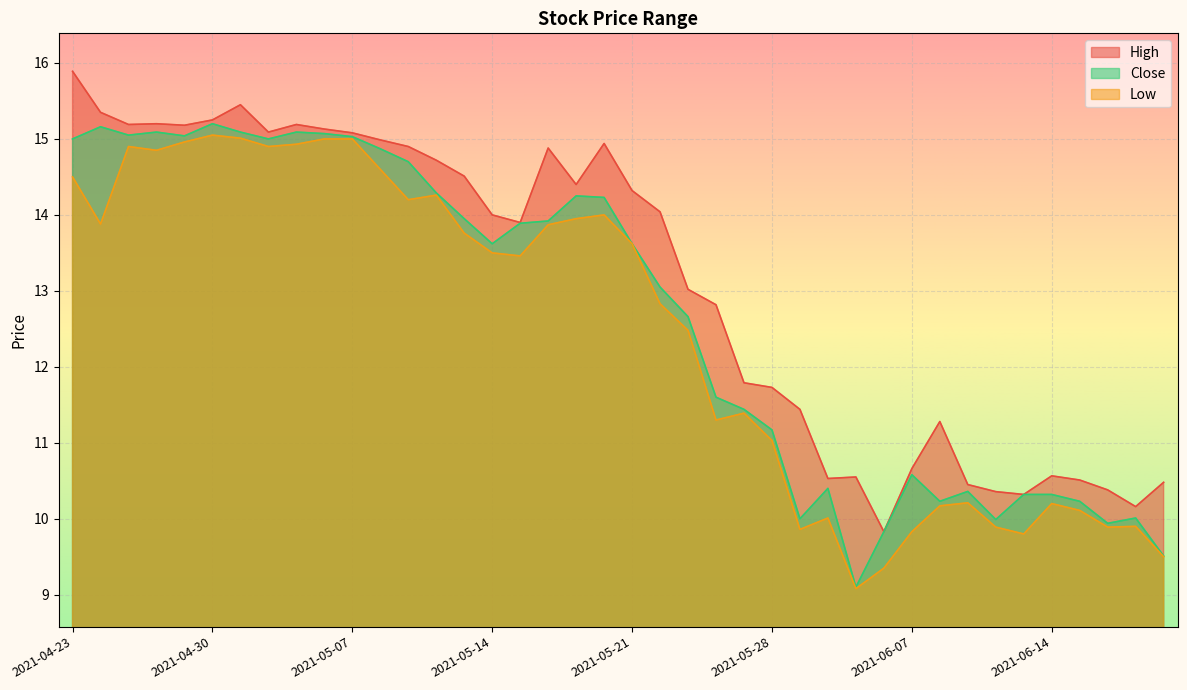

Which series has the largest total across all categories?

High